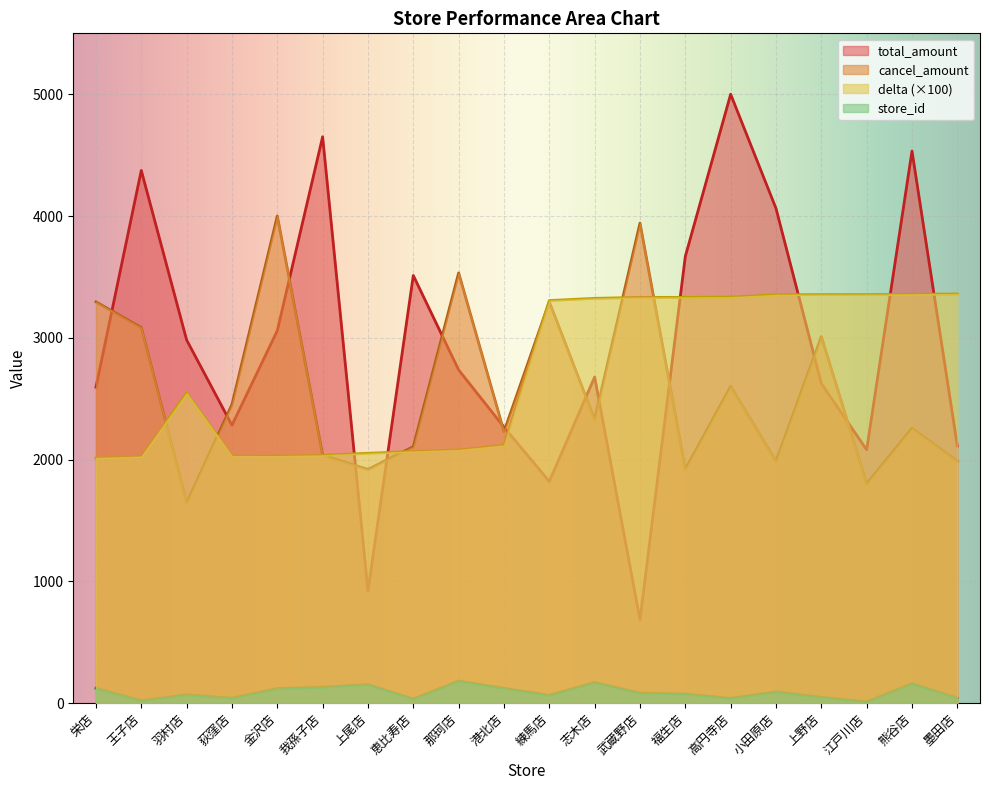

How many data points in delta are above 3306?

9